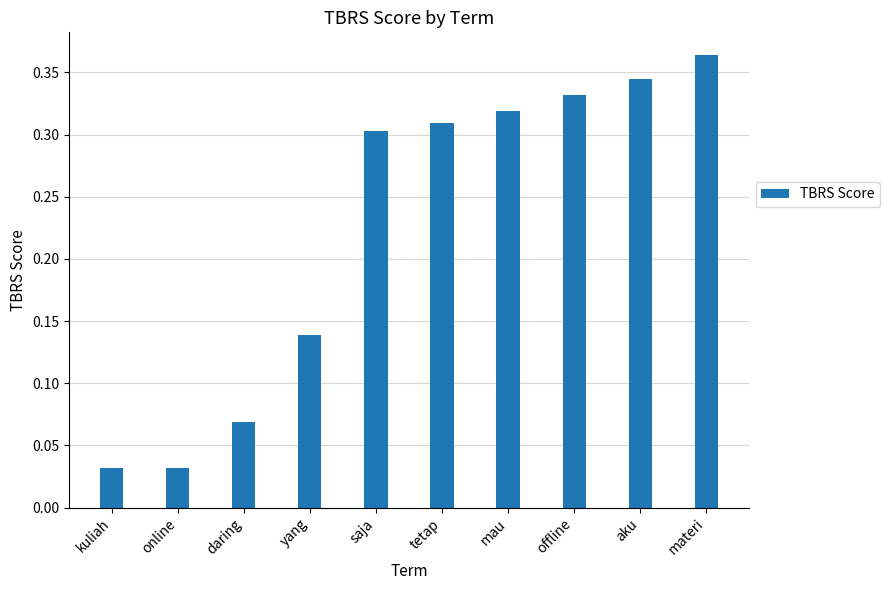

What is the label of the 6th bar from the right?

saja